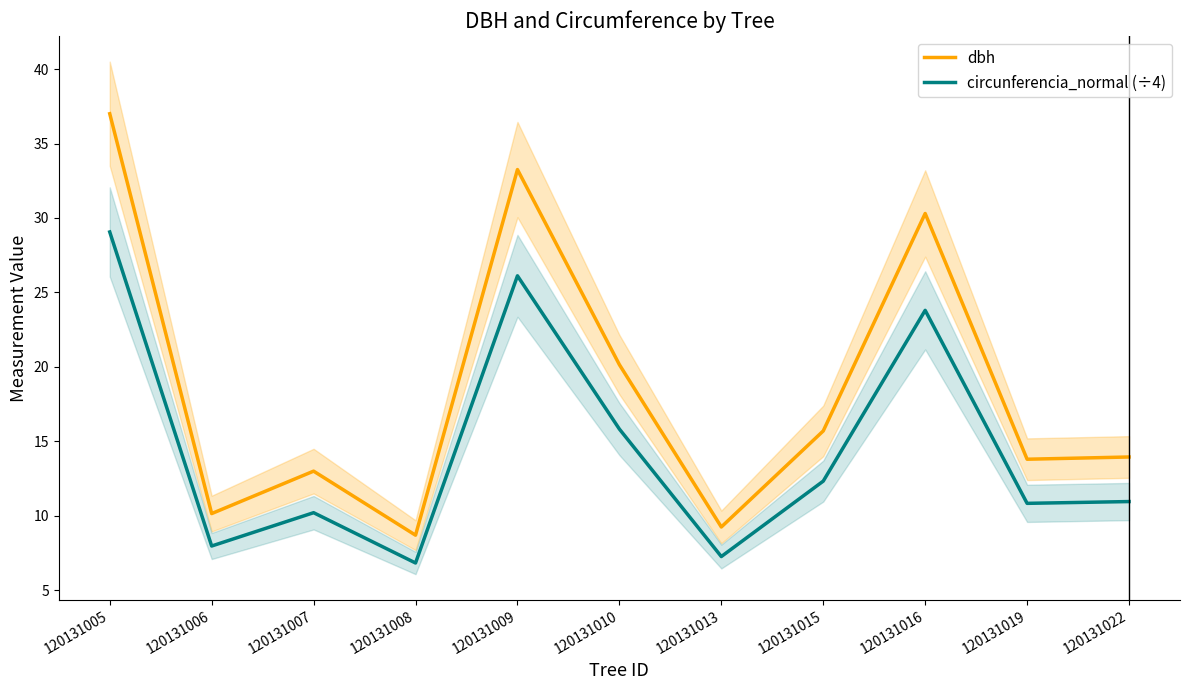

How many data points does each series have?

11